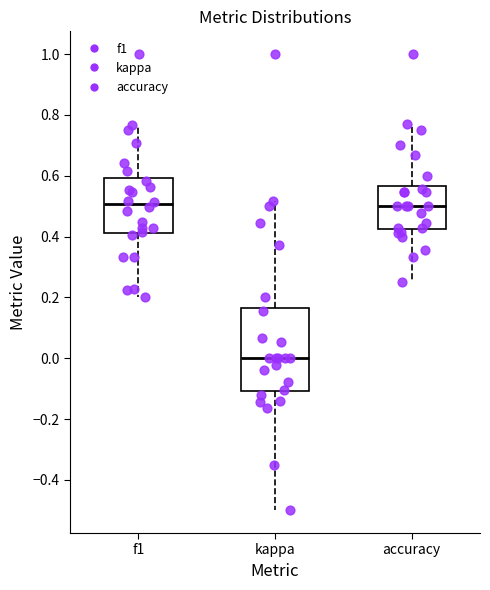

Comparing the boxes themselves (not the whiskers), which one is the tallest?

kappa